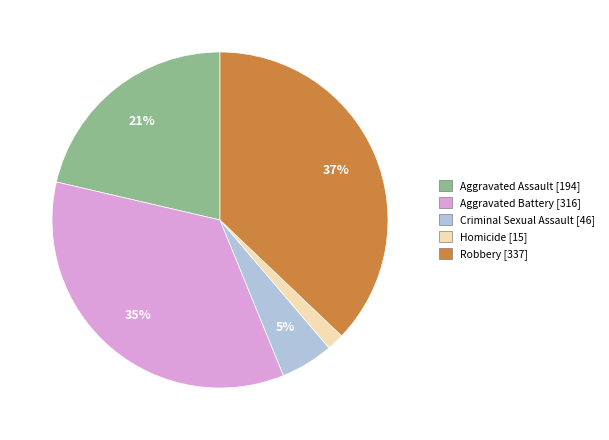

How many slices are in this pie chart?

5